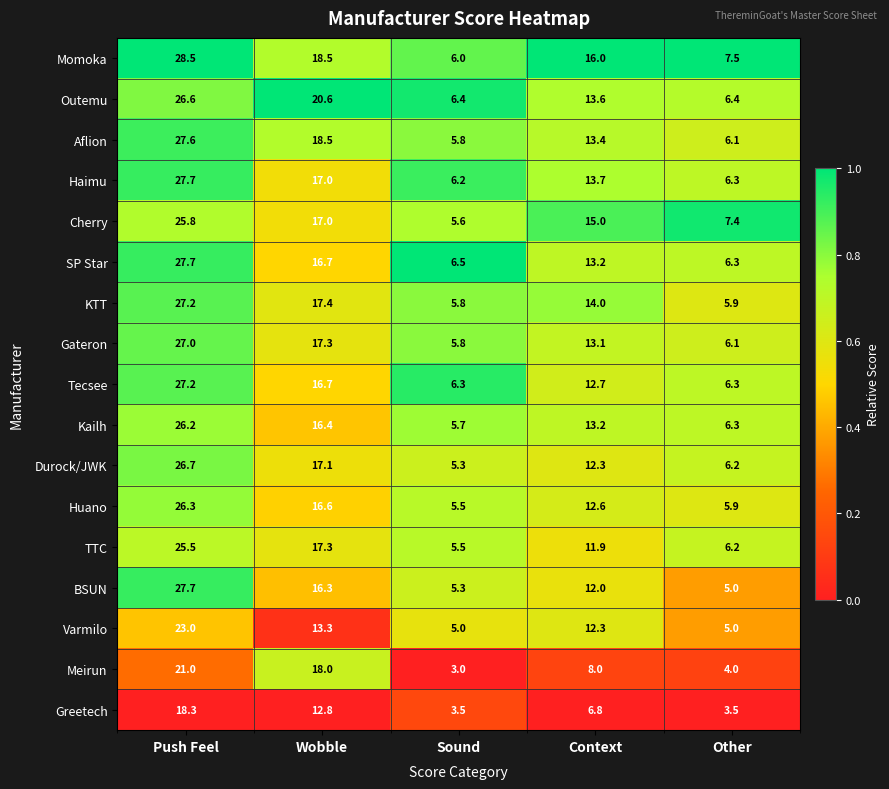

Which series has the widest spread of values?

BSUN